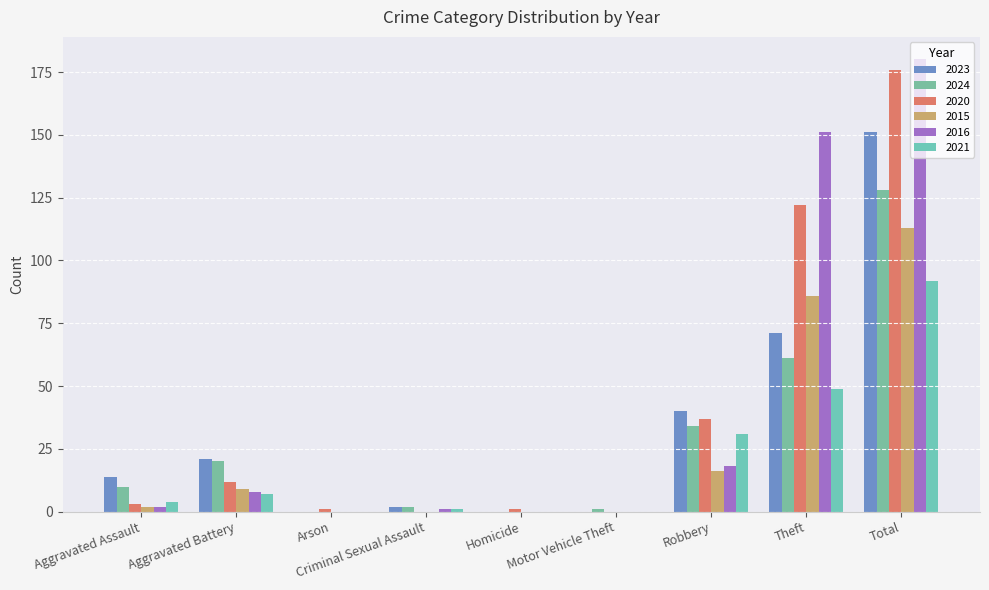

What is the label of the 6th bar from the right?

Criminal Sexual Assault